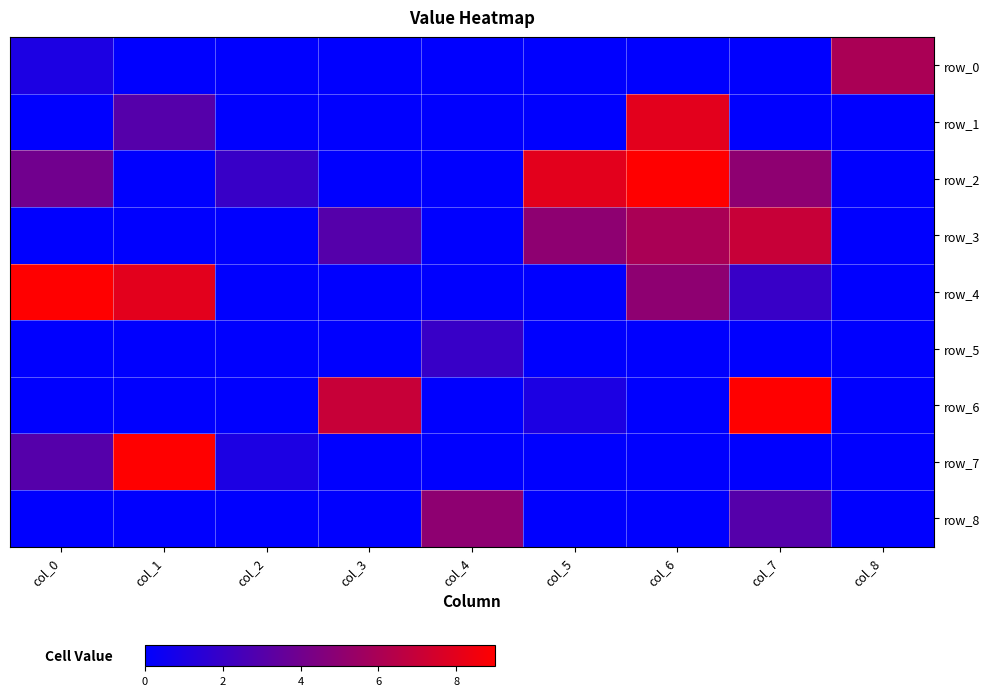

At which label does row_3 reach its peak?

col_7